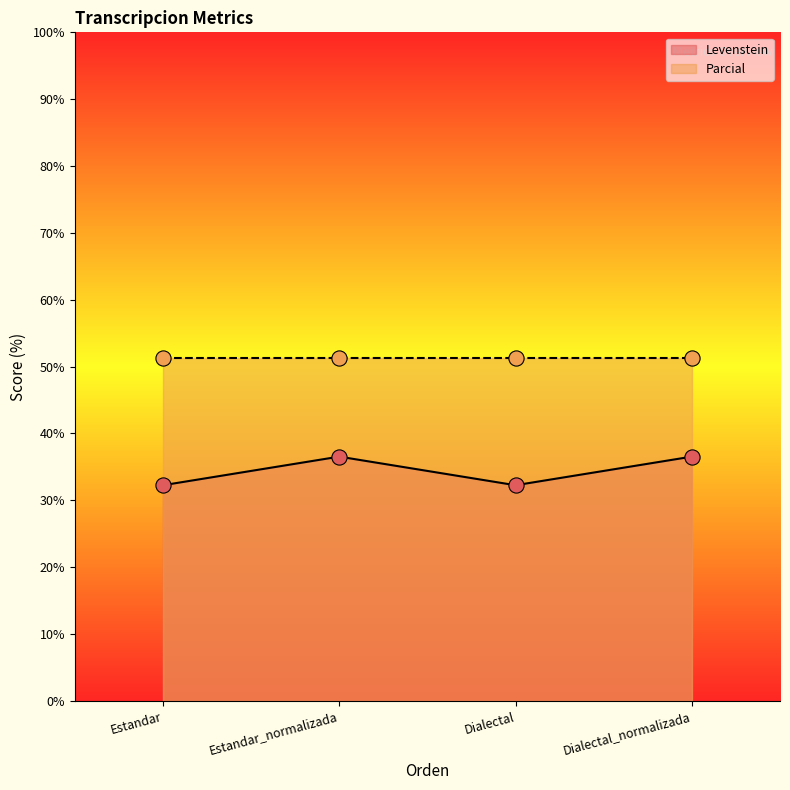

Which has a higher value, Estandar_normalizada or Dialectal_normalizada?

Estandar_normalizada